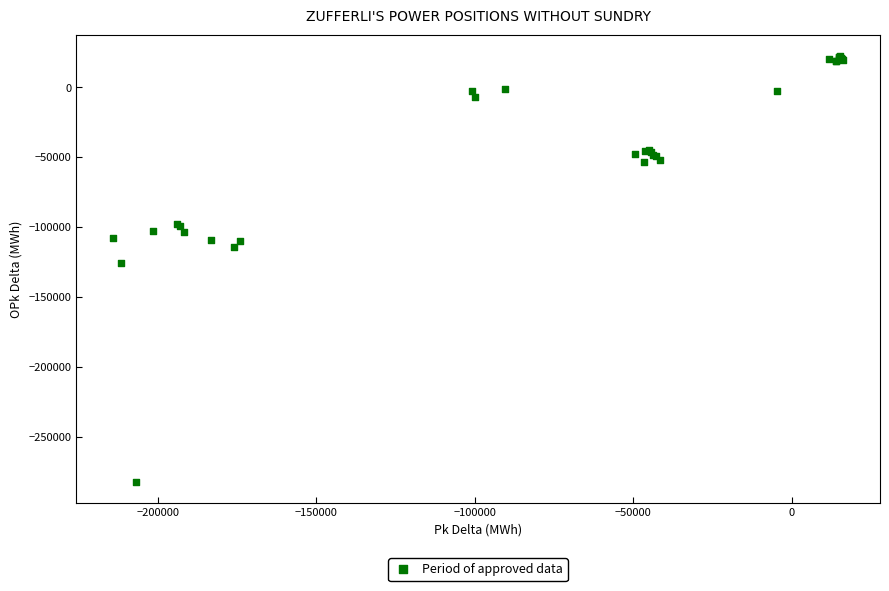

What Y value in the scatter plot is closest to -129672?

-125610.7